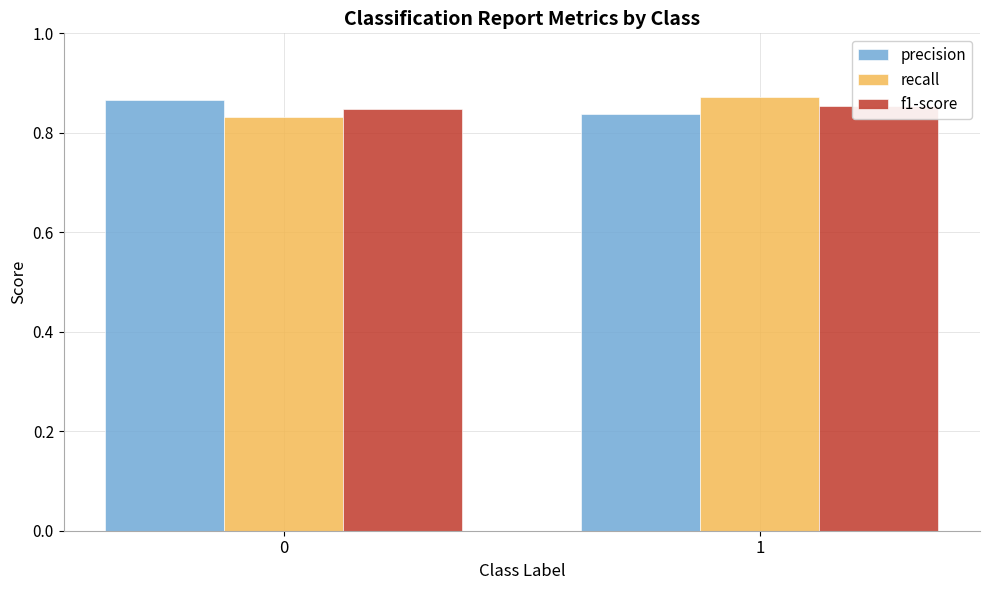

Which series has the largest total across all categories?

precision